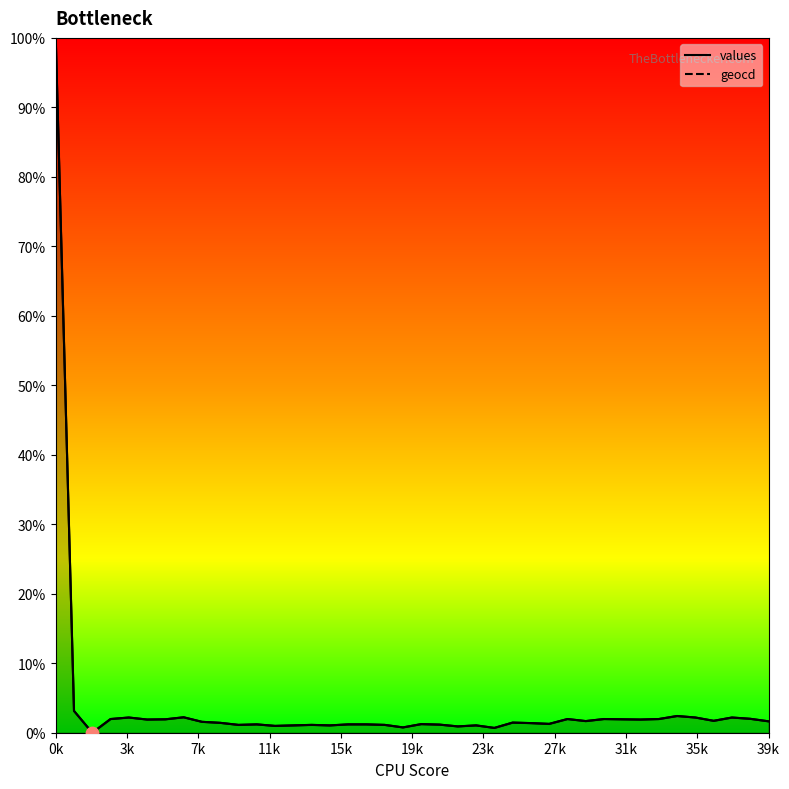

Which series has the widest spread of Y values?

values